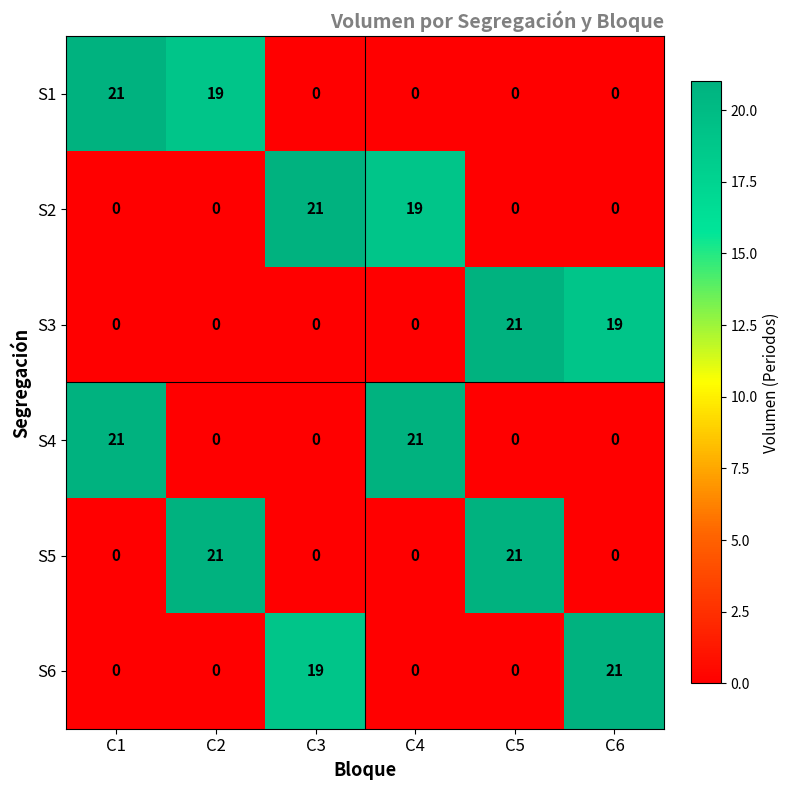

The value of S1 at C2 is 19. True or false?

True